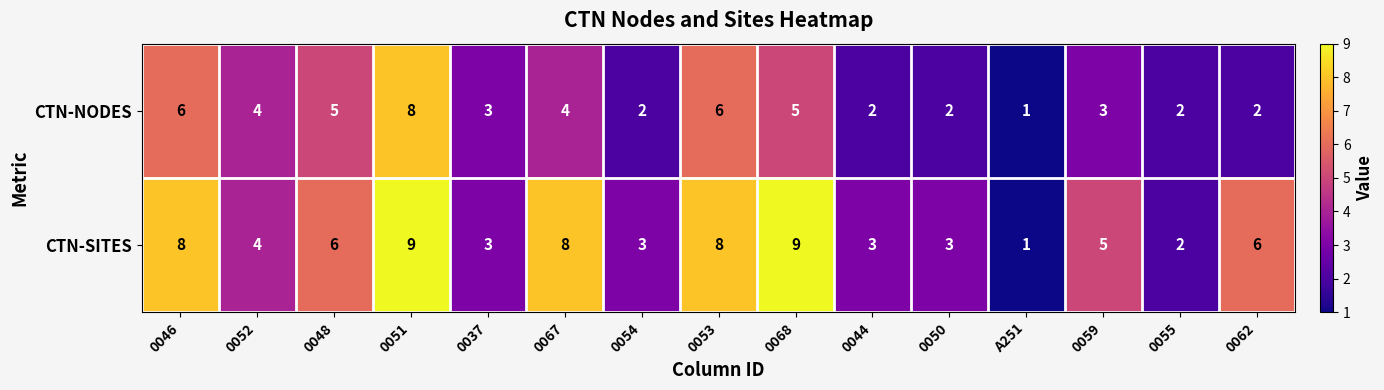

Count the CTN-SITES values in the range 3 to 8.

11